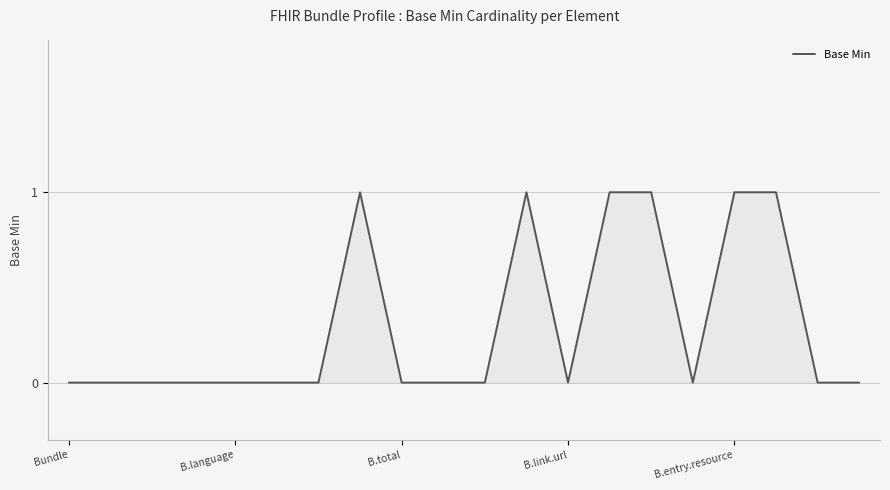

What is the value of the 12th point from the left?

1